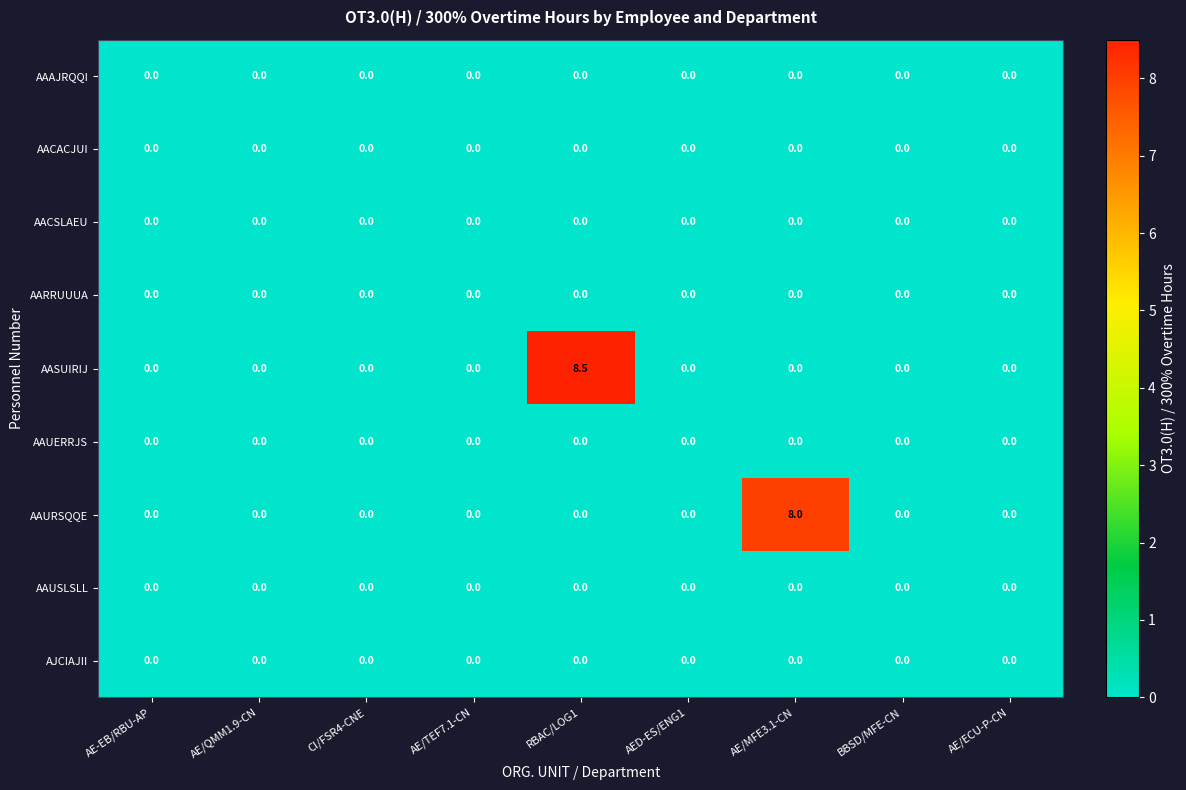

The AACSLAEU series shows 0.0 at BBSD/MFE-CN. True or false?

True